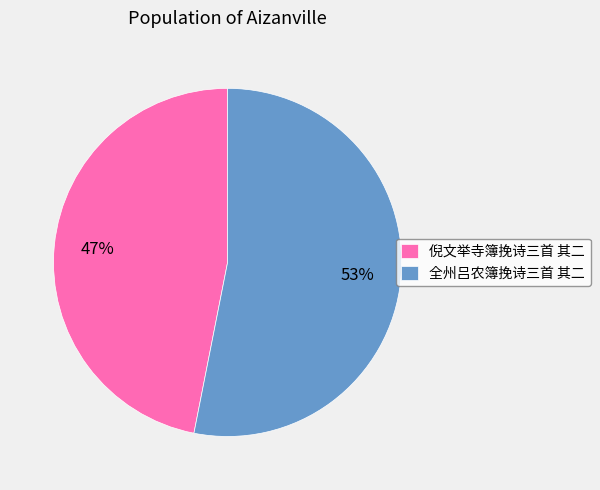

What is the ratio of the value at 倪文举寺簿挽诗三首 其二 to the value at 全州吕农簿挽诗三首 其二?

0.9